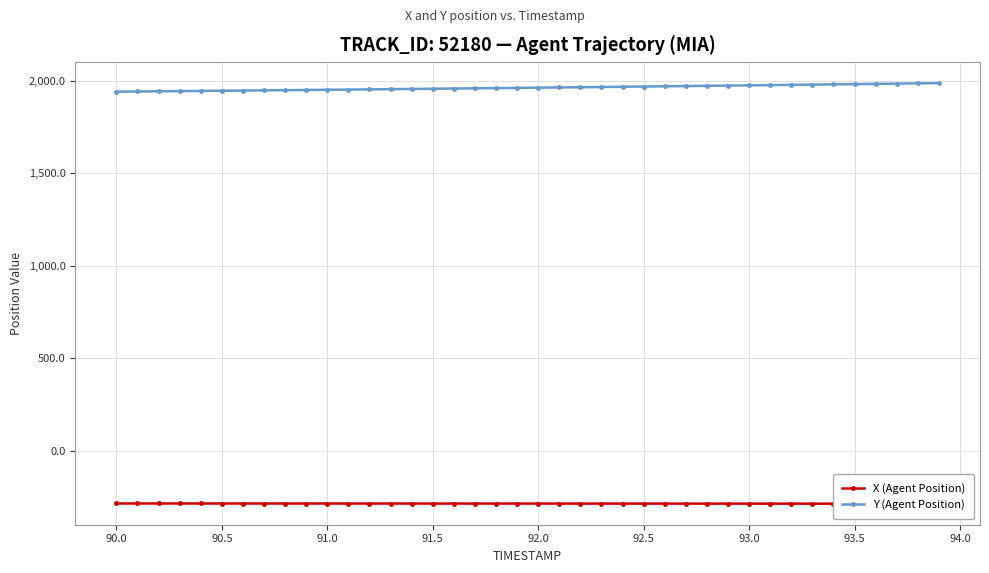

What is the minimum value for Y (Agent Position)?

1942.0